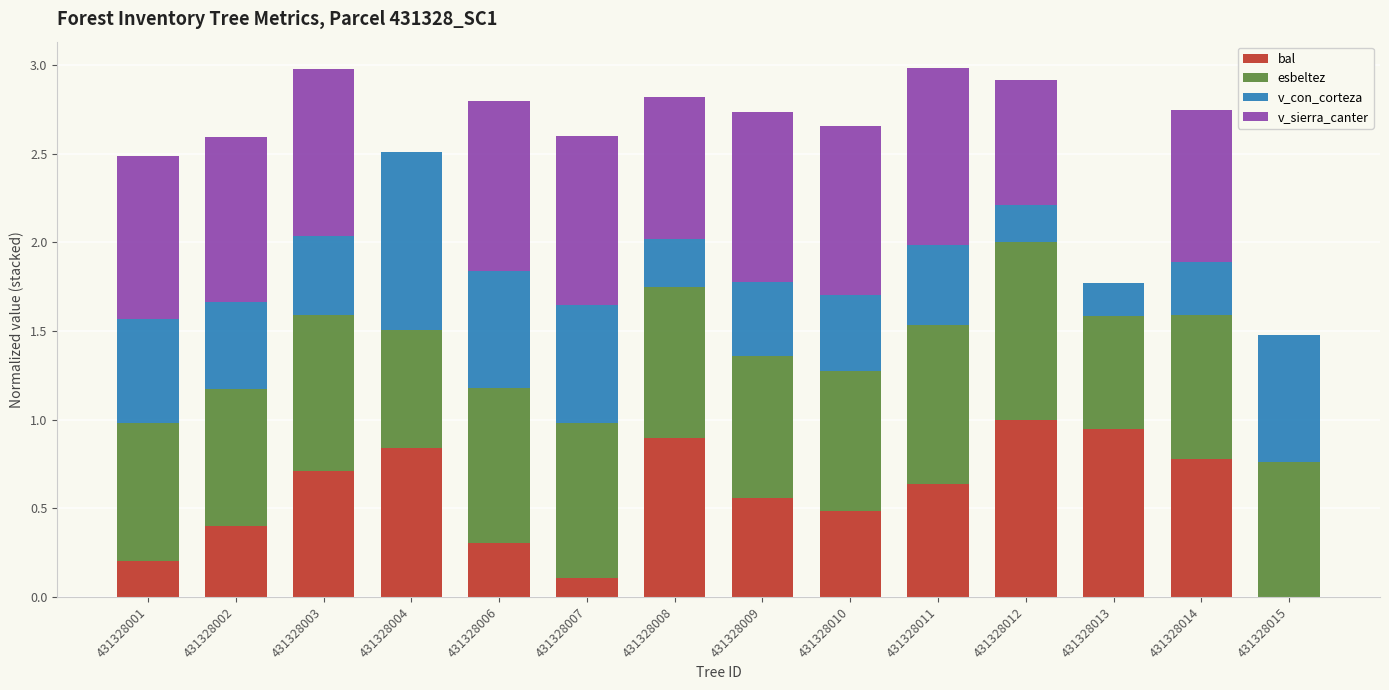

The value of bal at 431328008 is 0.2. True or false?

False